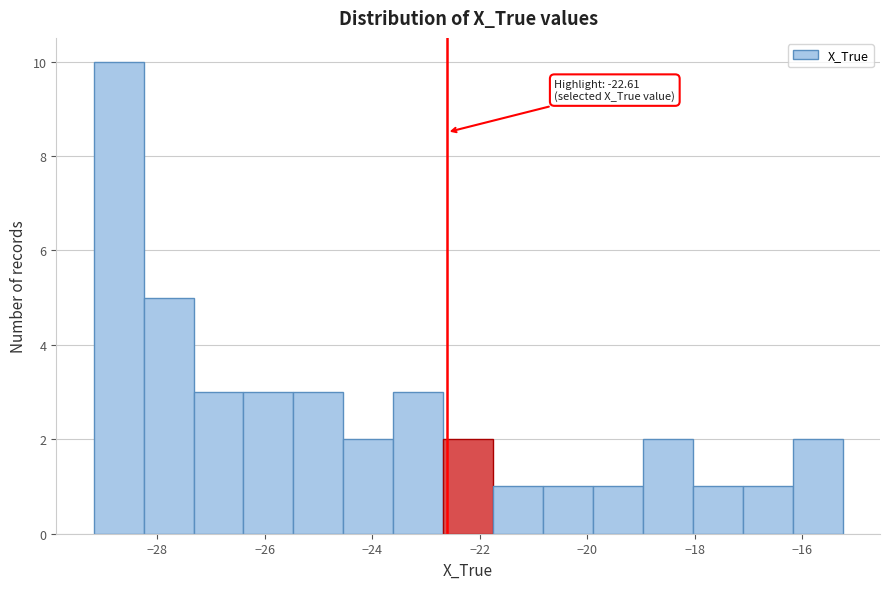

Over which range of the x-axis is the bar tallest?

-29.2 to -28.2